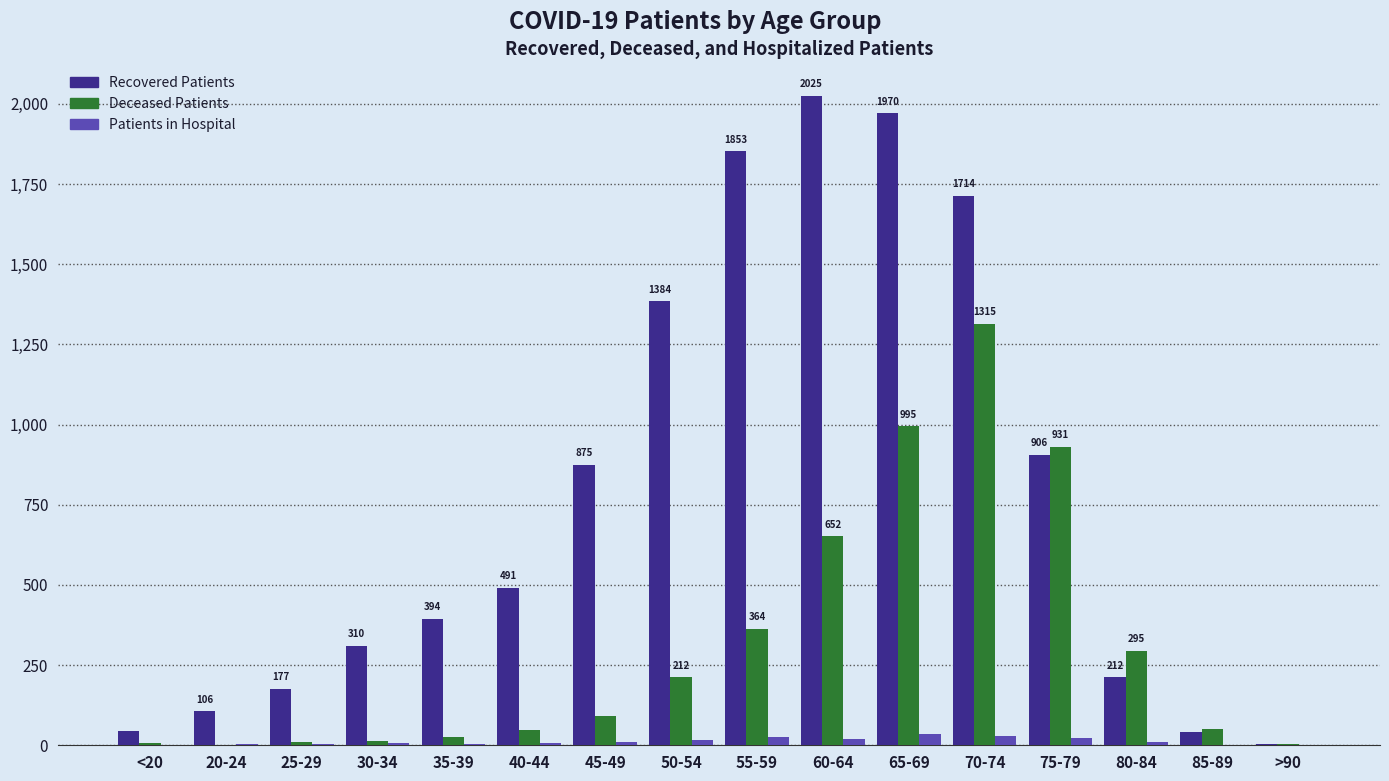

Which label corresponds to the largest value in the chart?

60-64